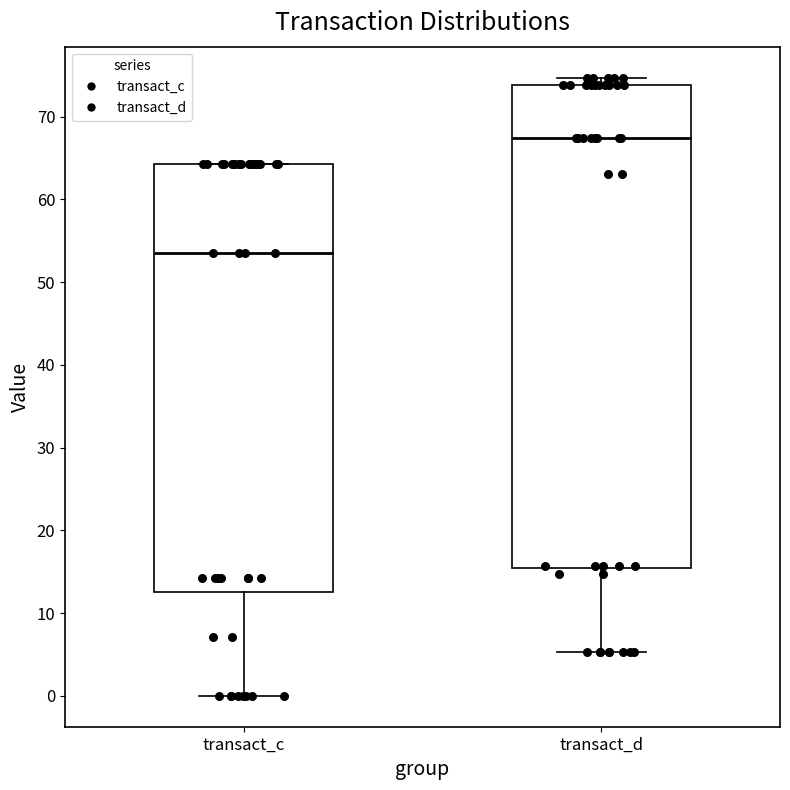

Which box is the tallest, from its lower edge to its upper edge?

transact_d